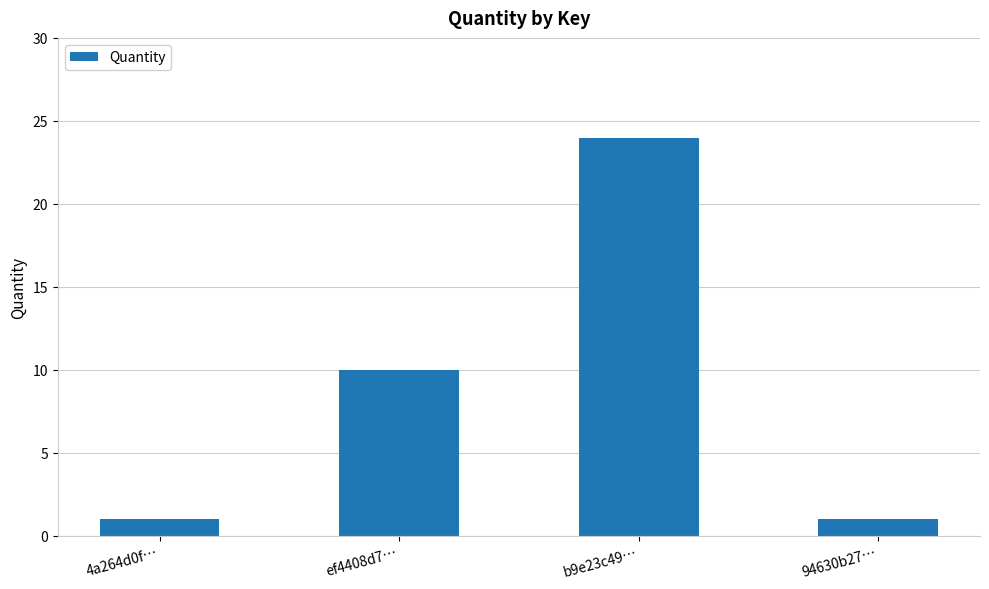

Reading left to right, transcribe all the data shown in this chart.

1	10	24	1